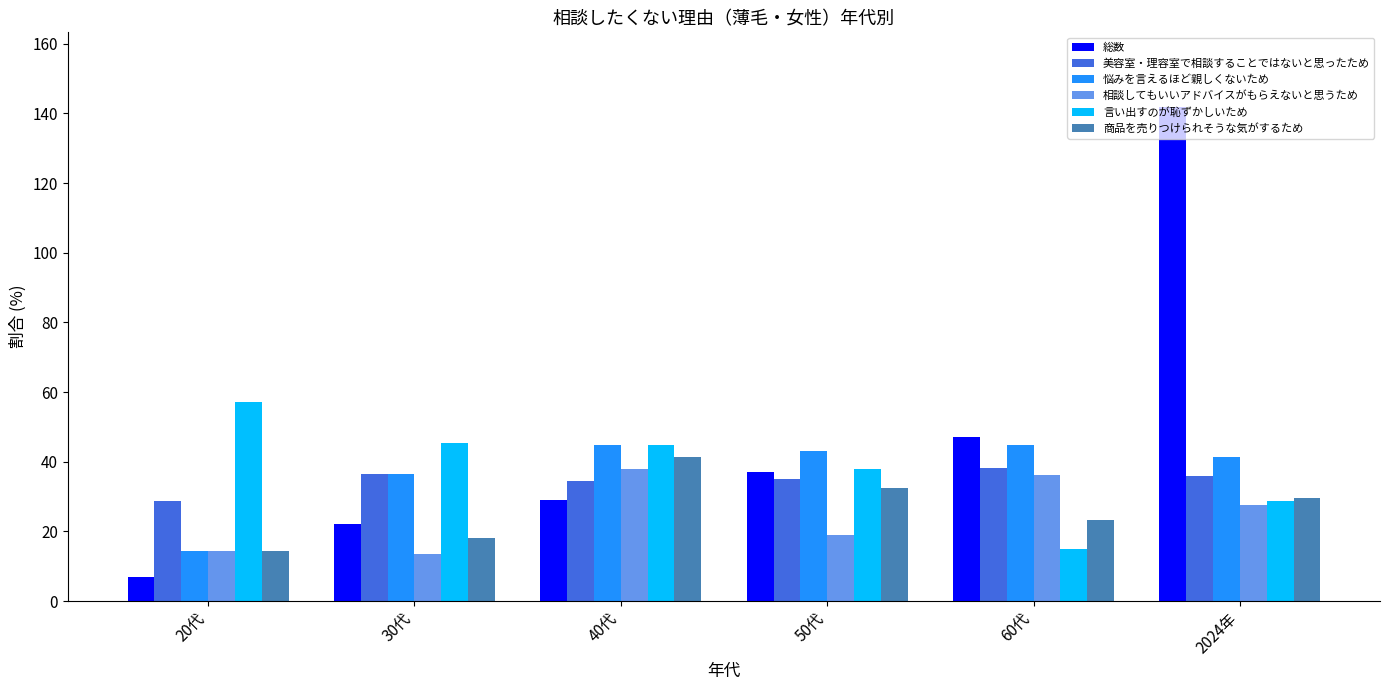

How many data points does each series have?

6